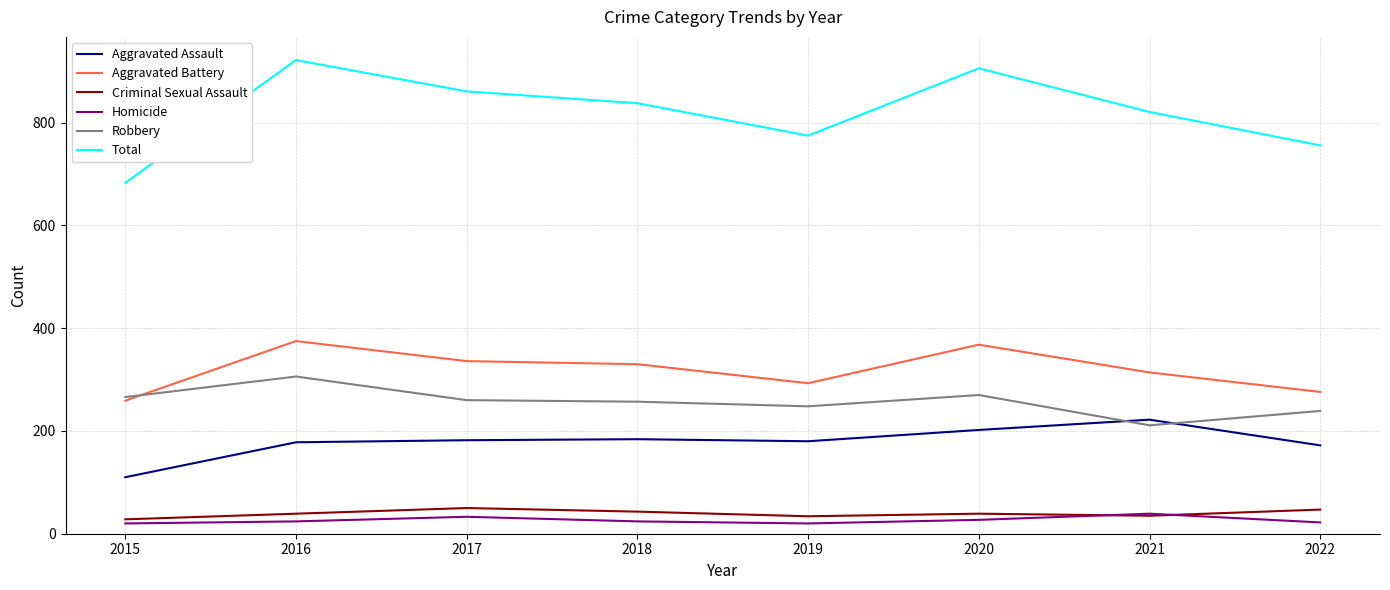

The Aggravated Assault series shows 316 at 2019. True or false?

False